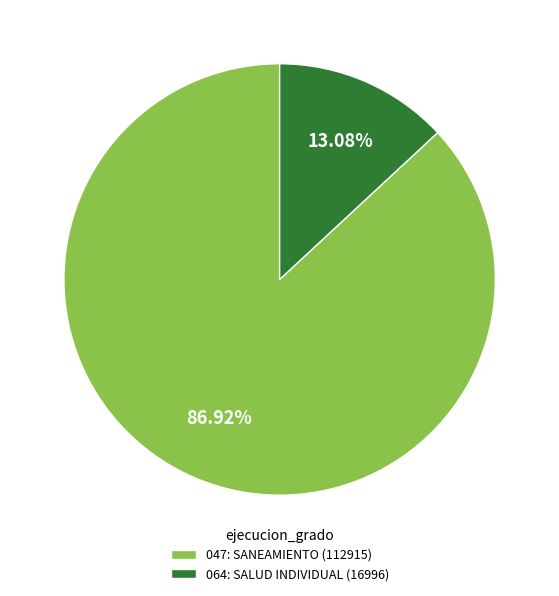

What is the smallest slice in the pie chart?

064: SALUD INDIVIDUAL